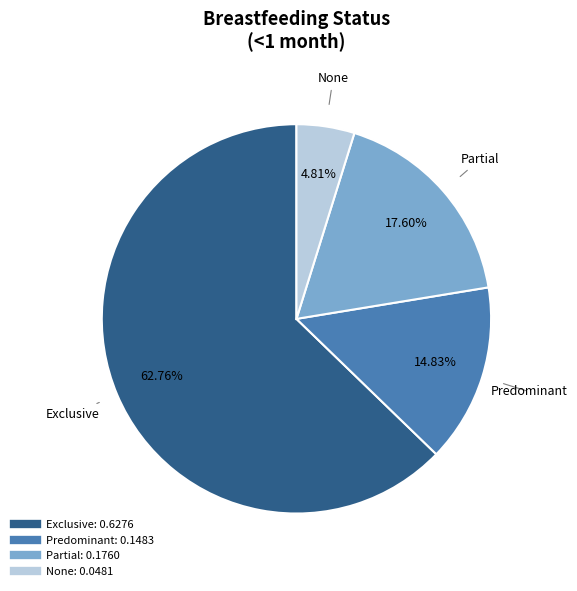

What is the largest slice in the pie chart?

Exclusive